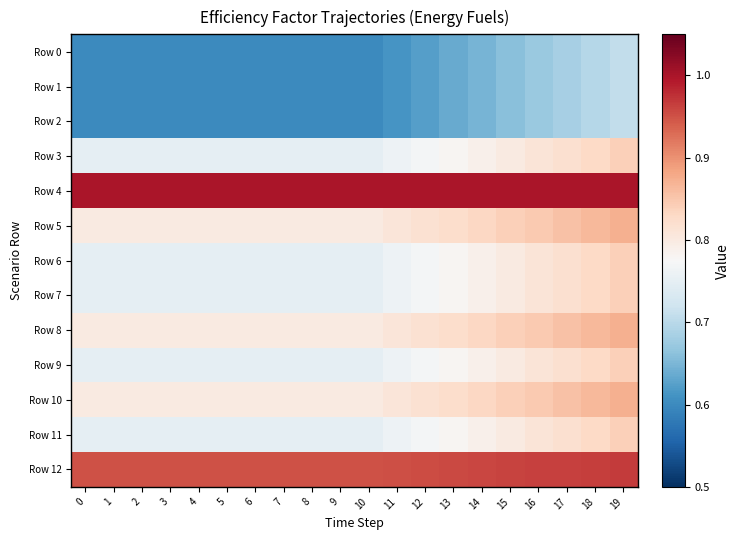

How many series are shown in this chart?

13